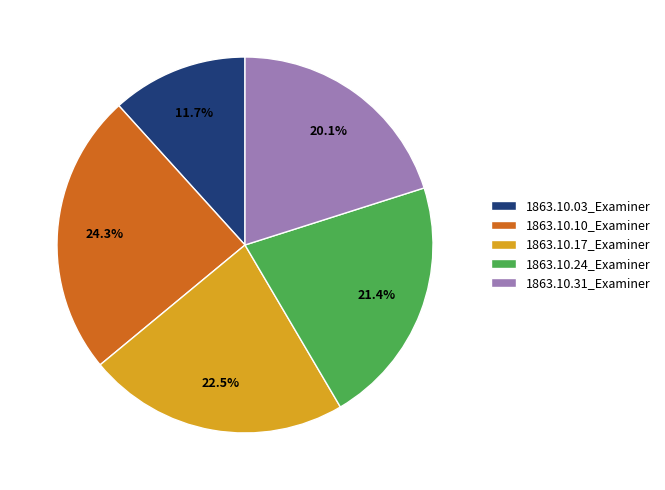

To the nearest percent, what is the difference between the 1863.10.03_Examiner and 1863.10.24_Examiner slice percentages?

10%